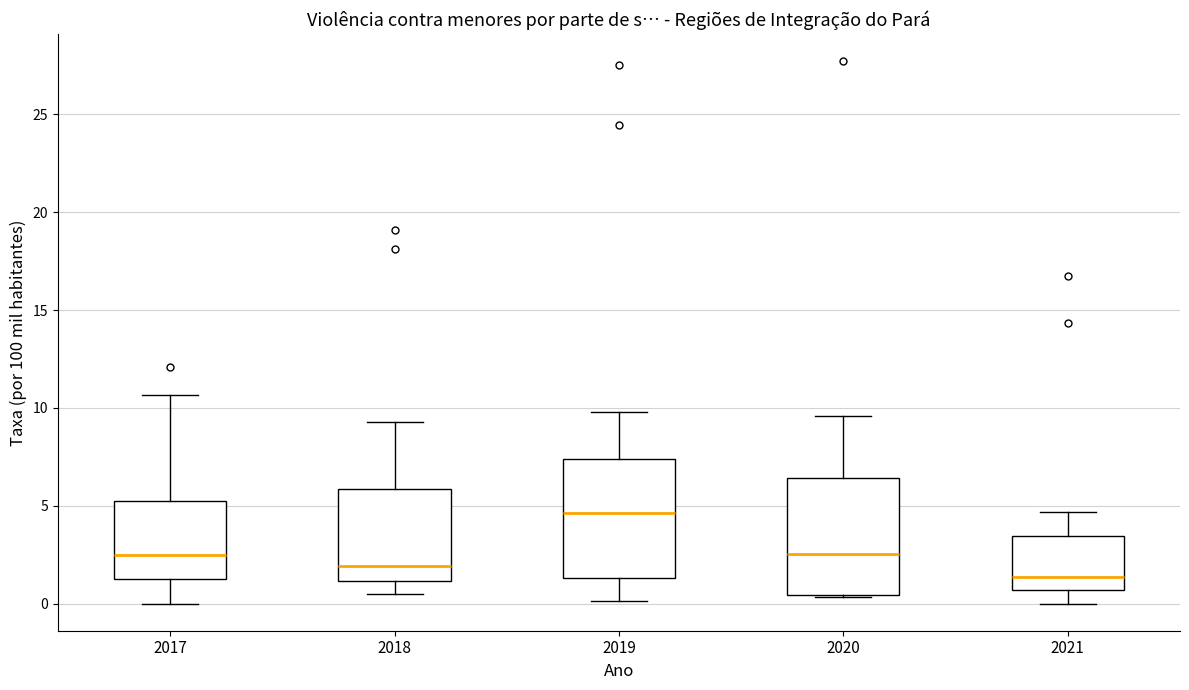

Reading left to right, read every box against the y-axis: the position of its median line, the range the box covers, and the ends of its whiskers. The values are not printed on the chart, so give them approximately, as read against the axis.

2017: median 2.5, box 1.5 to 5.0, whiskers 0.0 to 10.5
2018: median 2.0, box 1.0 to 6.0, whiskers 0.5 to 9.5
2019: median 4.5, box 1.5 to 7.5, whiskers 0.0 to 10.0
2020: median 2.5, box 0.5 to 6.5, whiskers 0.5 to 9.5
2021: median 1.5, box 0.5 to 3.5, whiskers 0.0 to 4.5